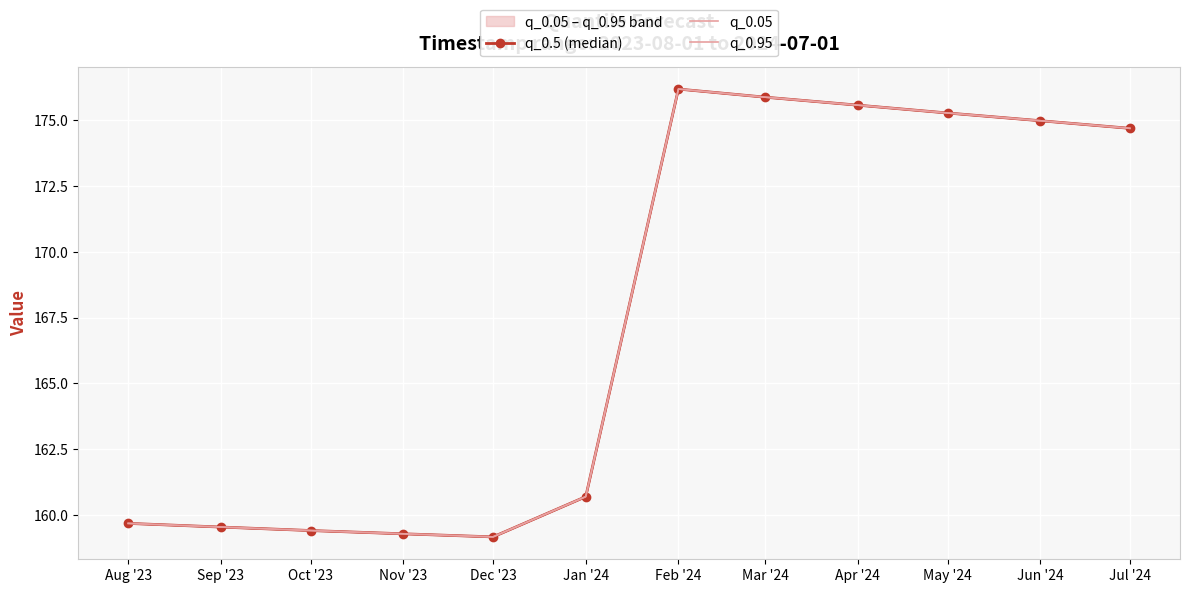

At which category does the chart reach its minimum across all series?

Dec '23